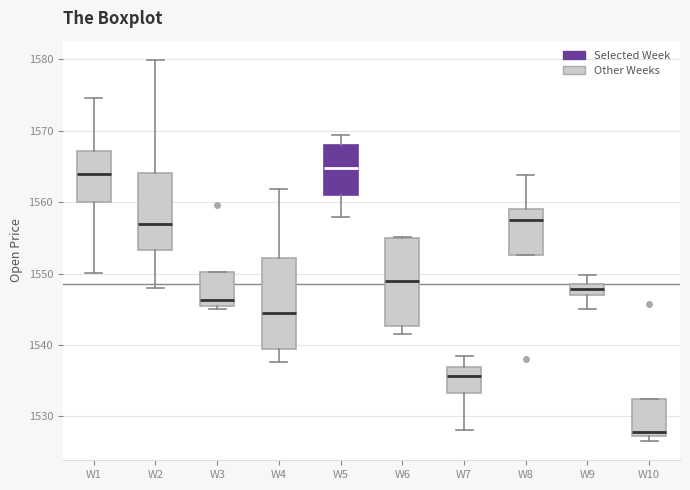

Where does the median line of the box for W1 sit on the y-axis? The values are not printed on the chart, so give them approximately, as read against the axis.

1564